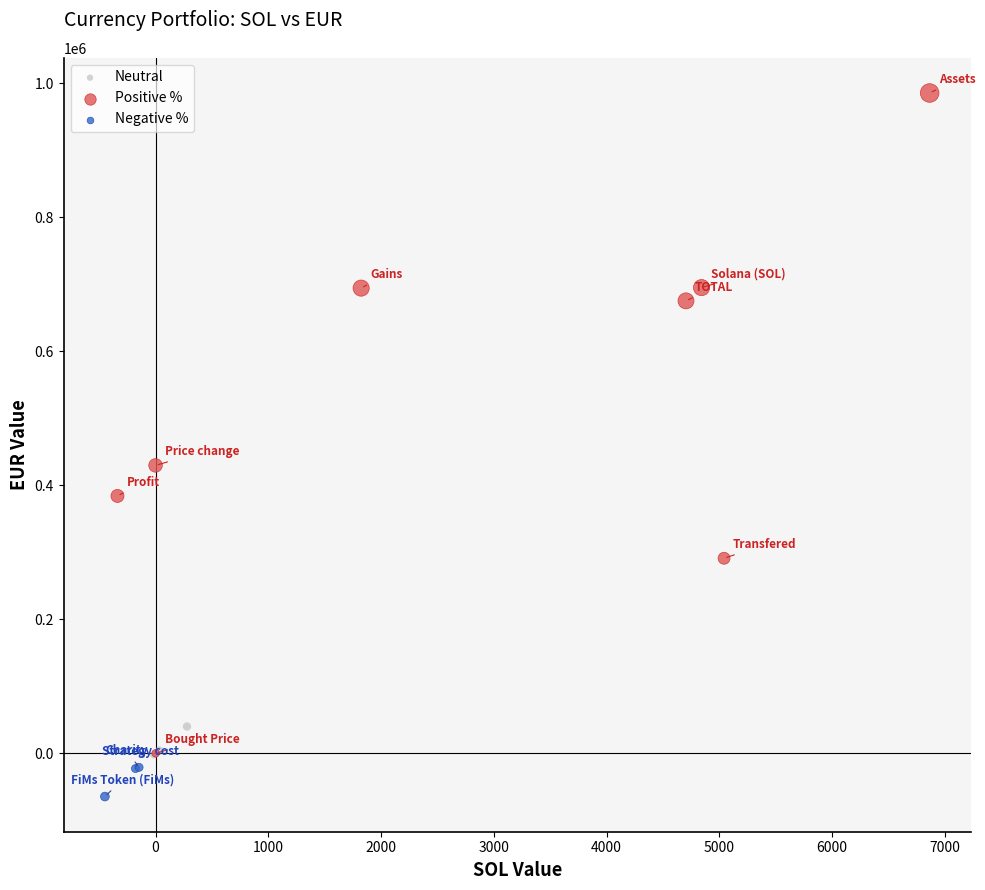

Which series contains the lowest Y value?

Negative %